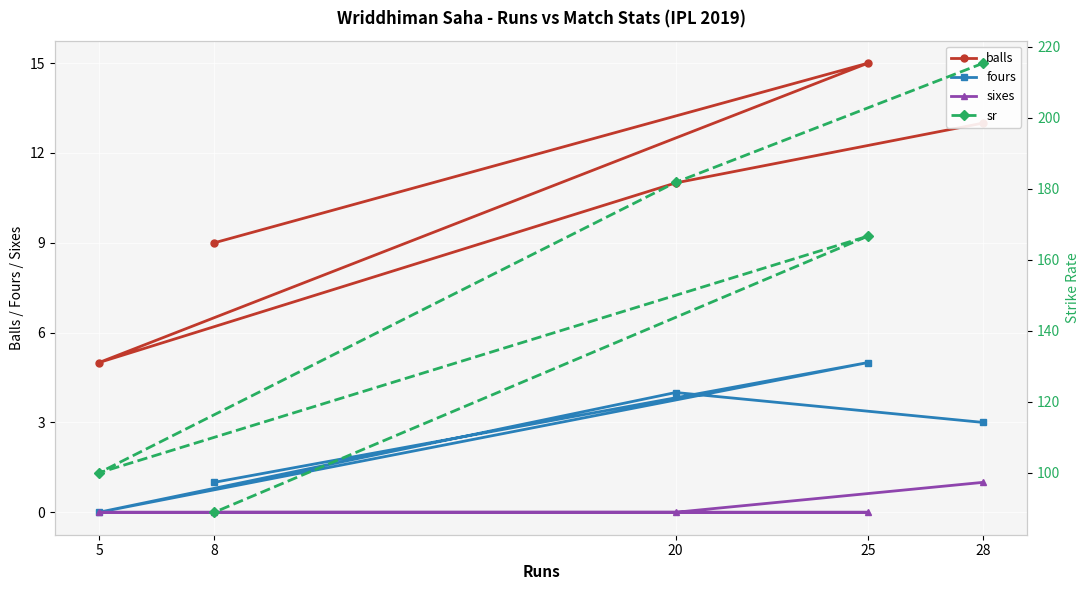

Rank the series by their maximum value, from highest to lowest.

sr, balls, fours, sixes